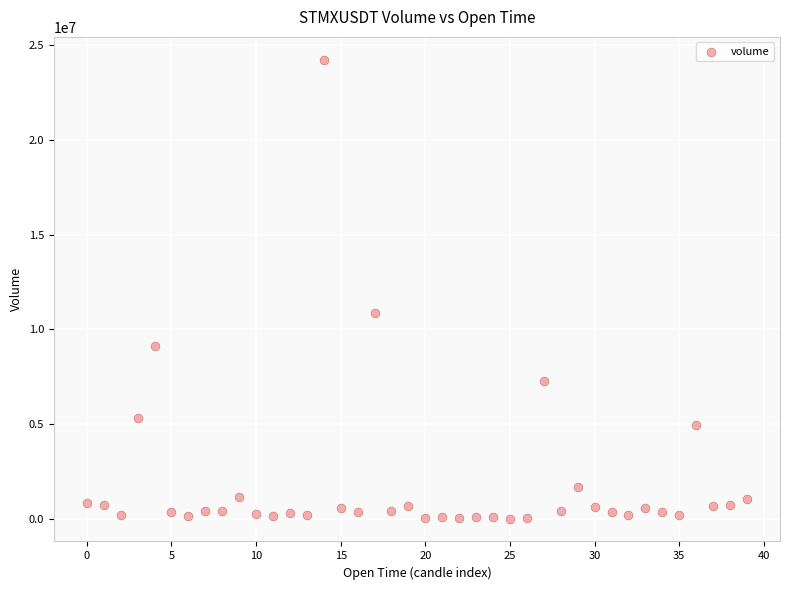

What is the range of Y values (max minus min)?

24219832